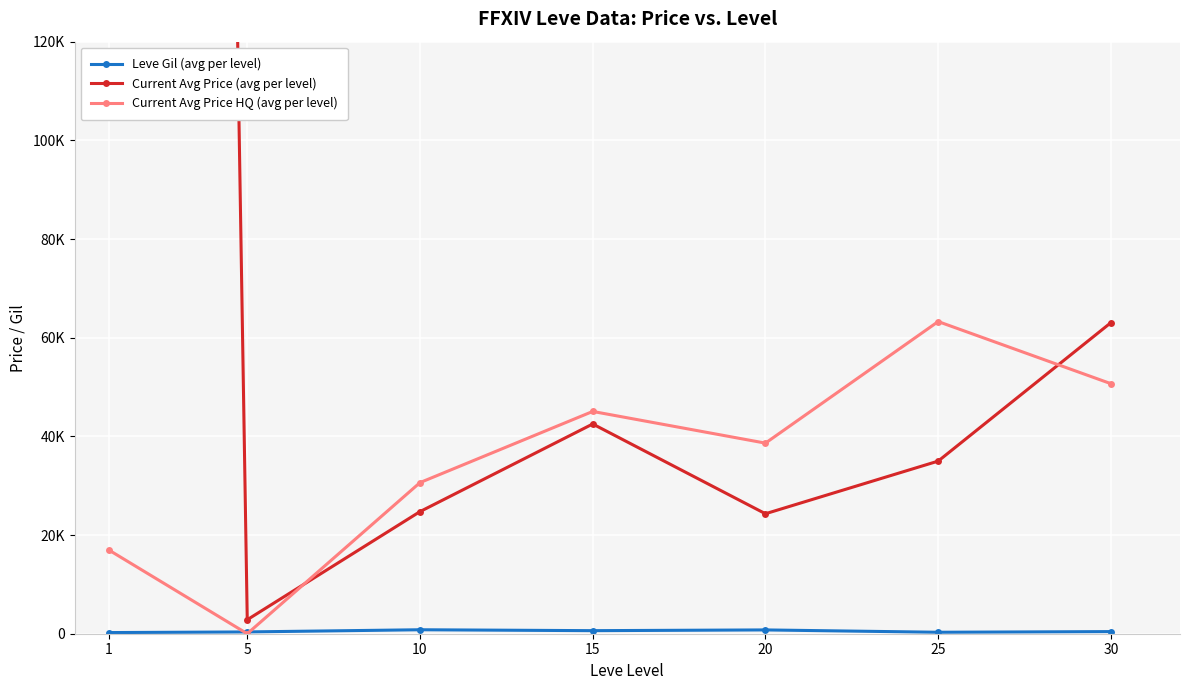

Count the number of data series in this chart.

3